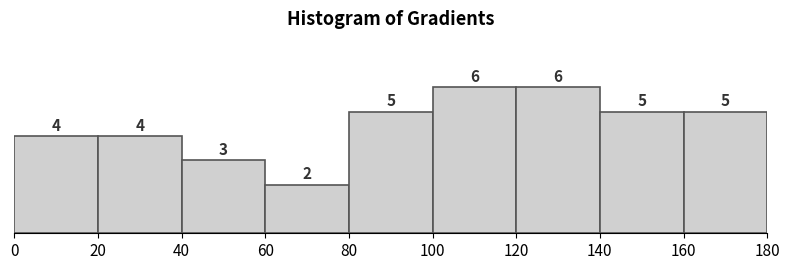

Reading left to right, list every bar in this chart as the range it spans on the x-axis followed by its height.

0 to 20: 4
20 to 40: 4
40 to 60: 3
60 to 80: 2
80 to 100: 5
100 to 120: 6
120 to 140: 6
140 to 160: 5
160 to 180: 5